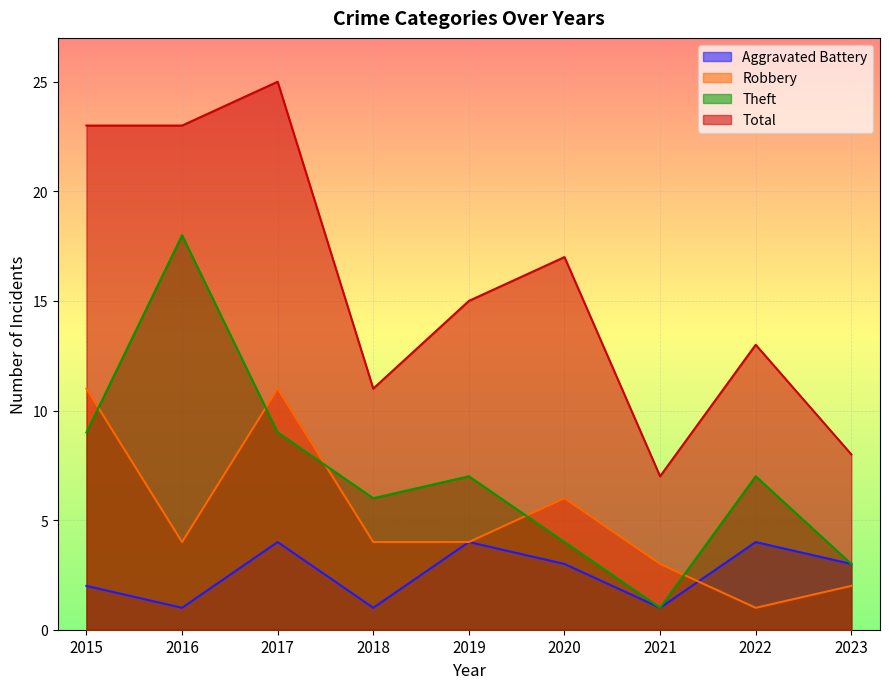

Between 2021 and 2020, which is larger?

2020